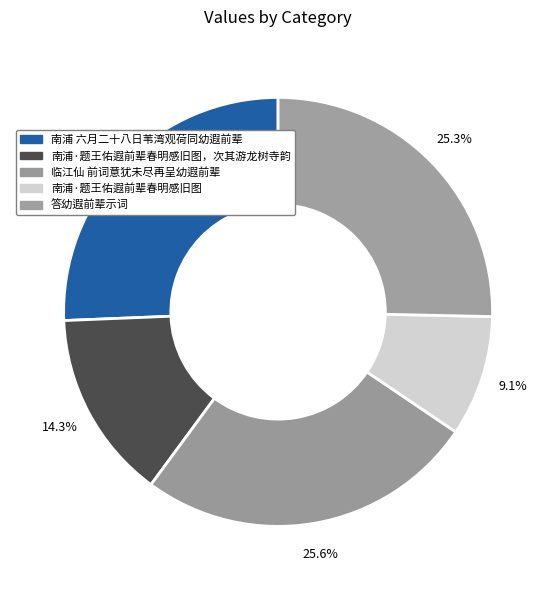

What percentage do 南浦·题王佑遐前辈春明感旧图，次其游龙树寺韵 and 临江仙 前词意犹未尽再呈幼遐前辈 together represent?

39.9%